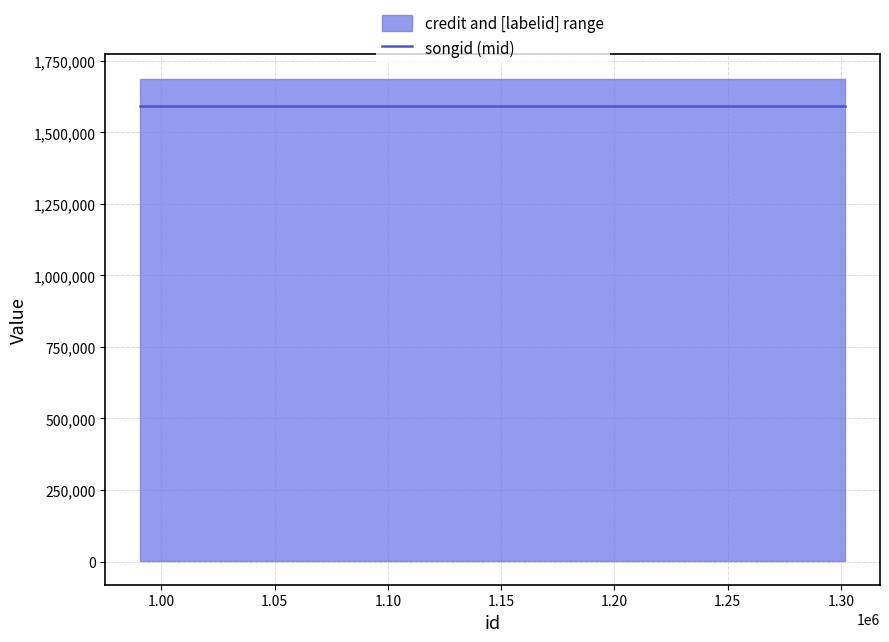

Reading left to right, extract all data points from this chart.

credit: 990750=1688191	1301727=1688191	1301728=1688191	1301730=1688191
songid: 990750=1593859	1301727=1593859	1301728=1593859	1301730=1593859
labelid: 990750=3267	1301727=3267	1301728=3267	1301730=3267